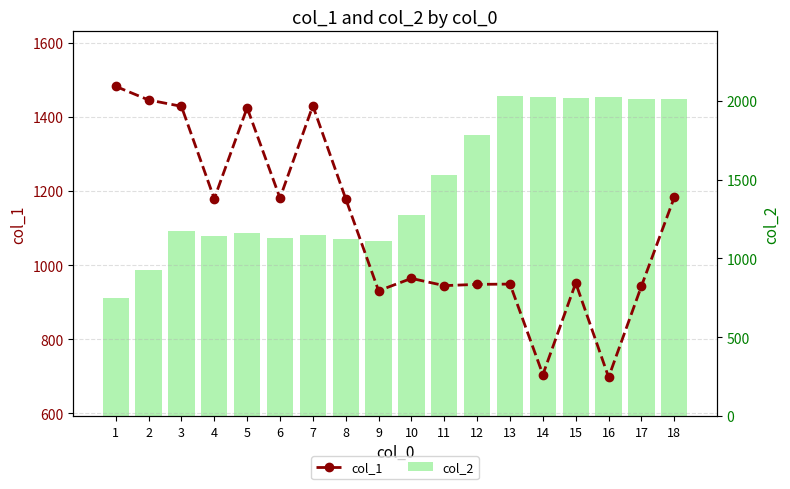

What is the difference between the col_1 values at 17 and 4?

235.5